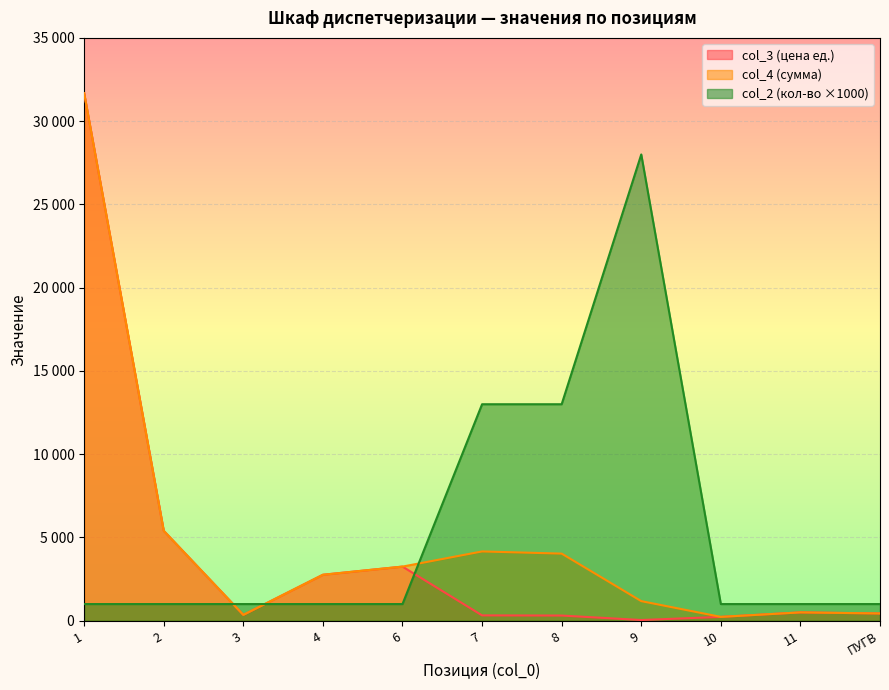

How many lines are shown in the chart?

3